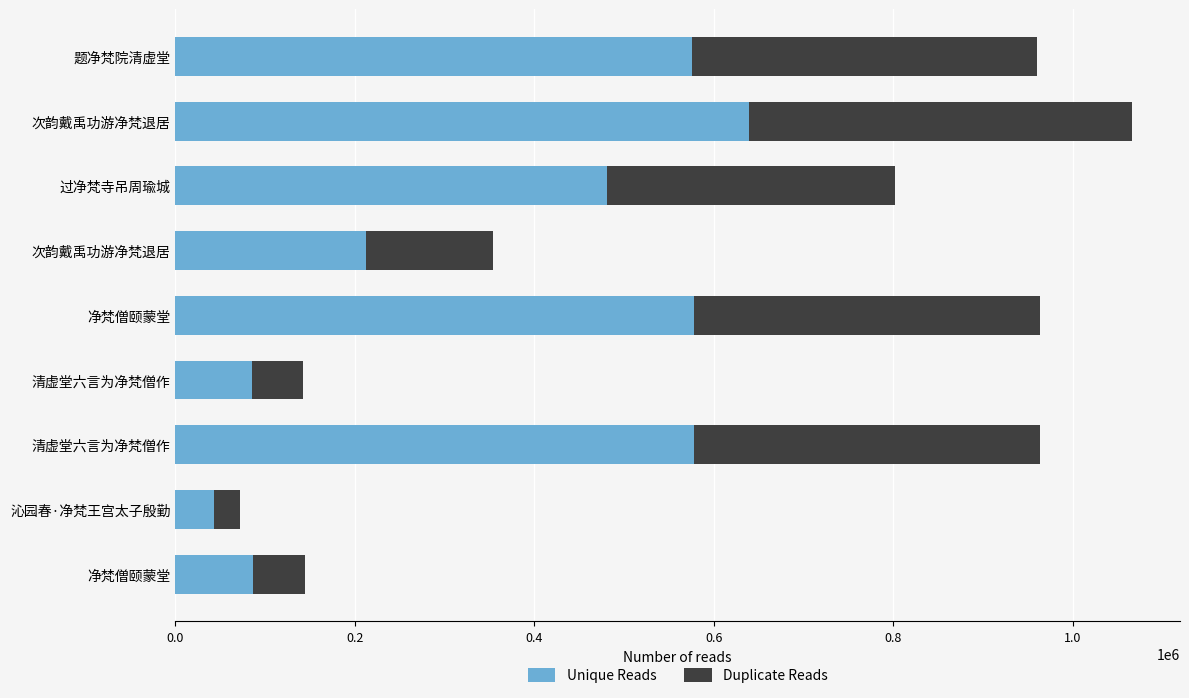

How many data points does each series have?

9